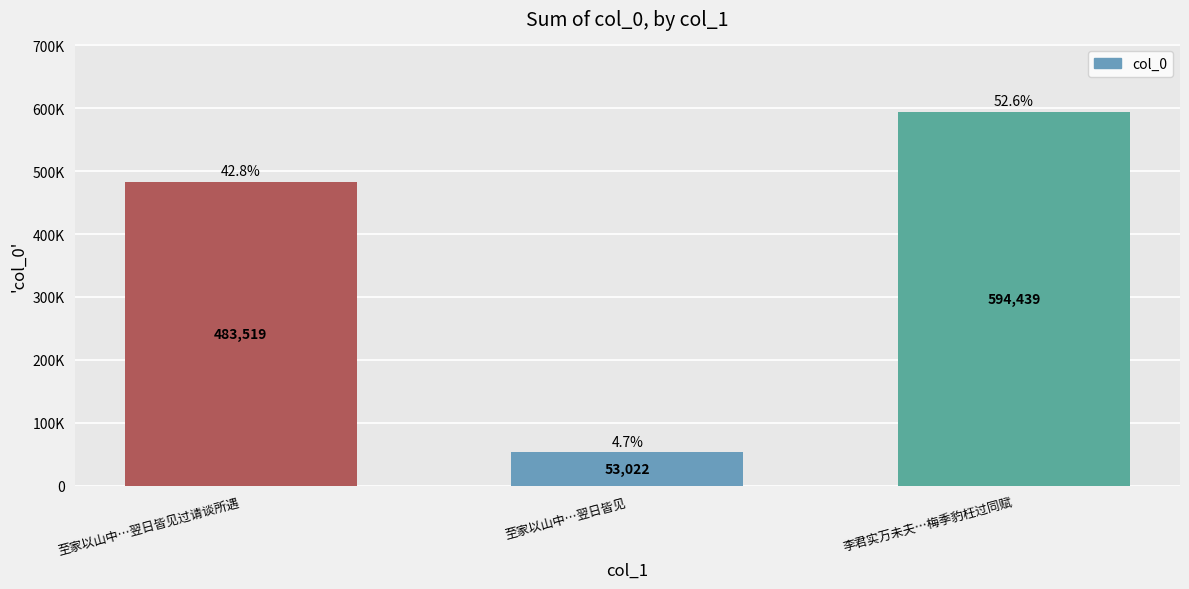

Is it true that the value at 李君实万未夫…梅季豹枉过同赋 is 594439?

True